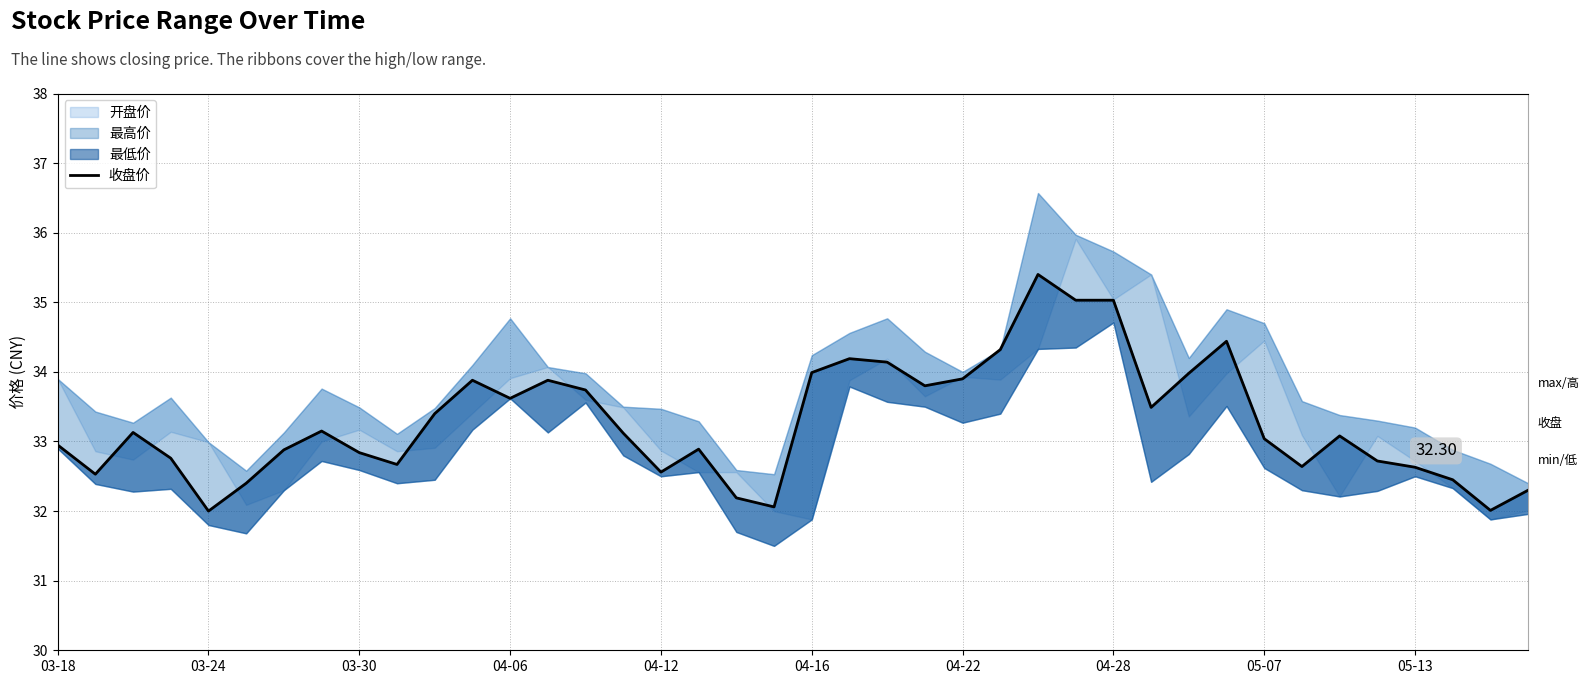

What is the greatest value displayed?

35.4